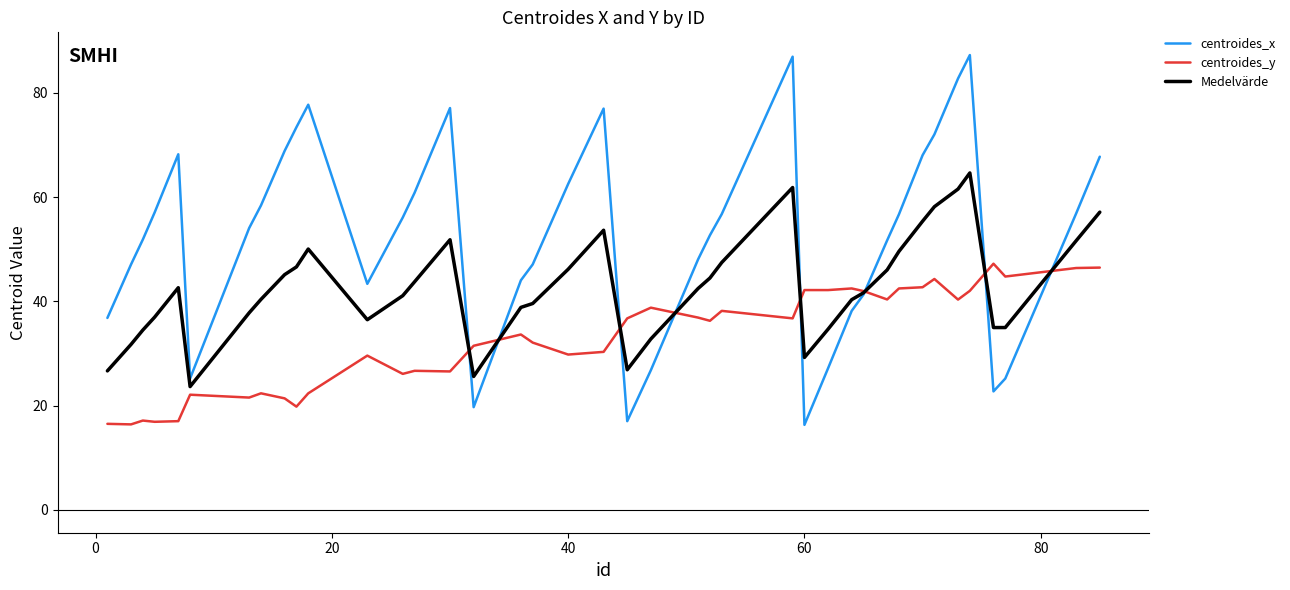

Which series has the largest range (max minus min)?

centroides_x